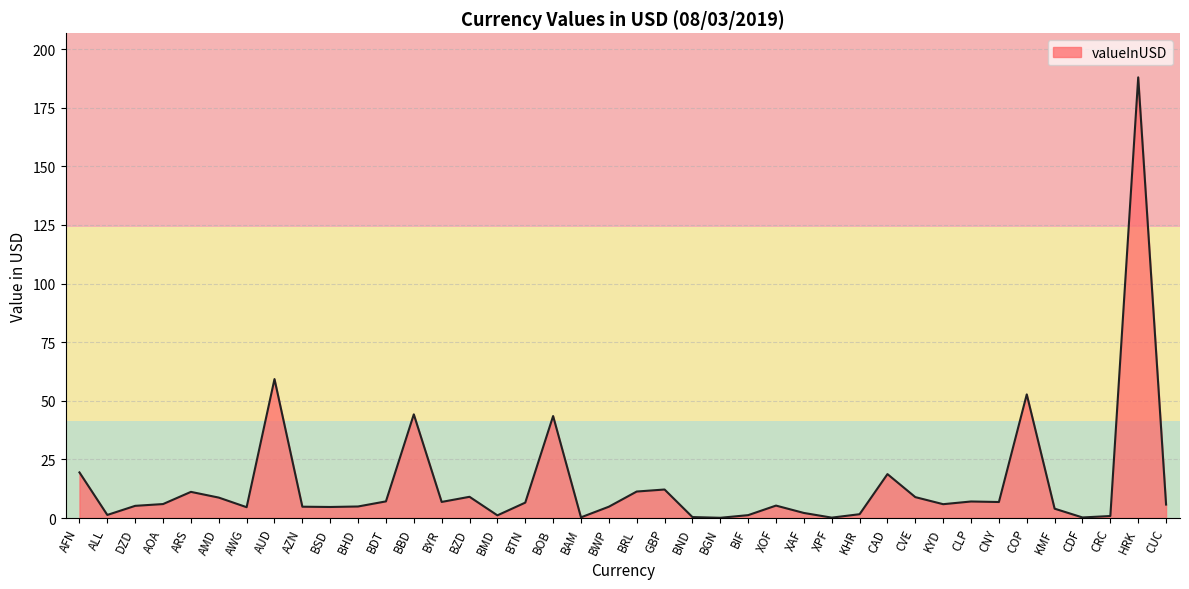

What position from the left is BZD?

15